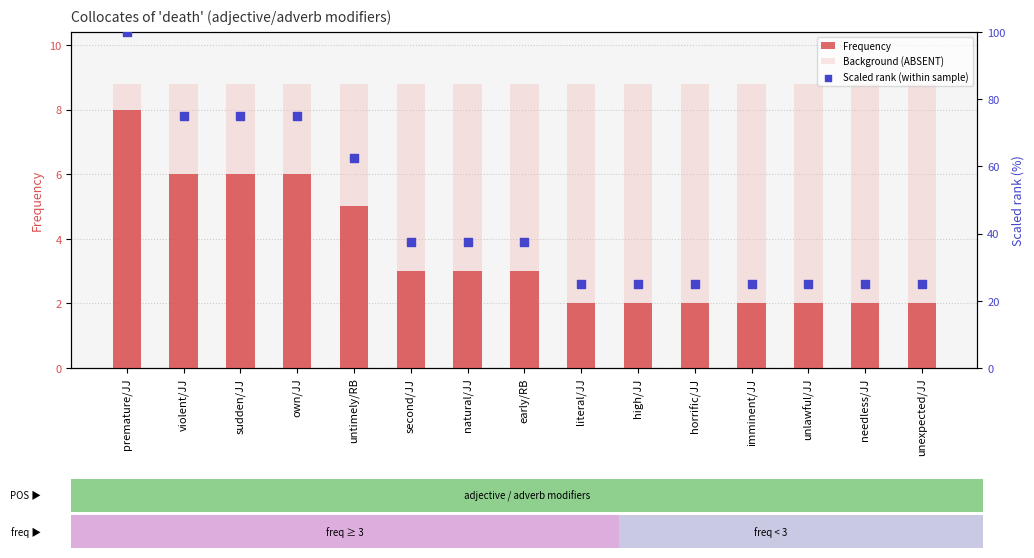

Which series reaches the minimum Y coordinate?

Frequency